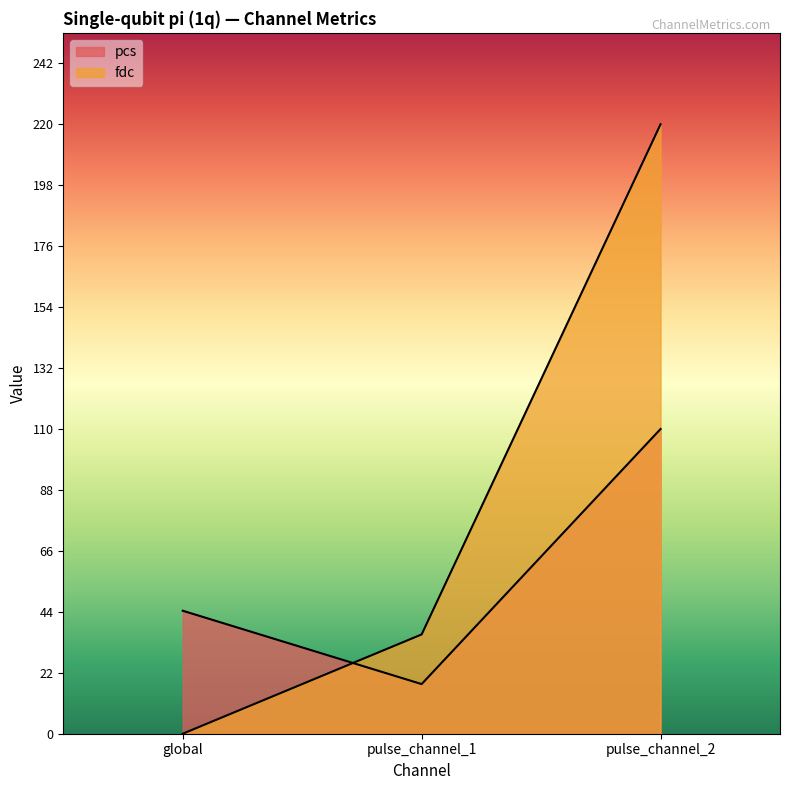

Which has a higher value, global or pulse_channel_2?

pulse_channel_2